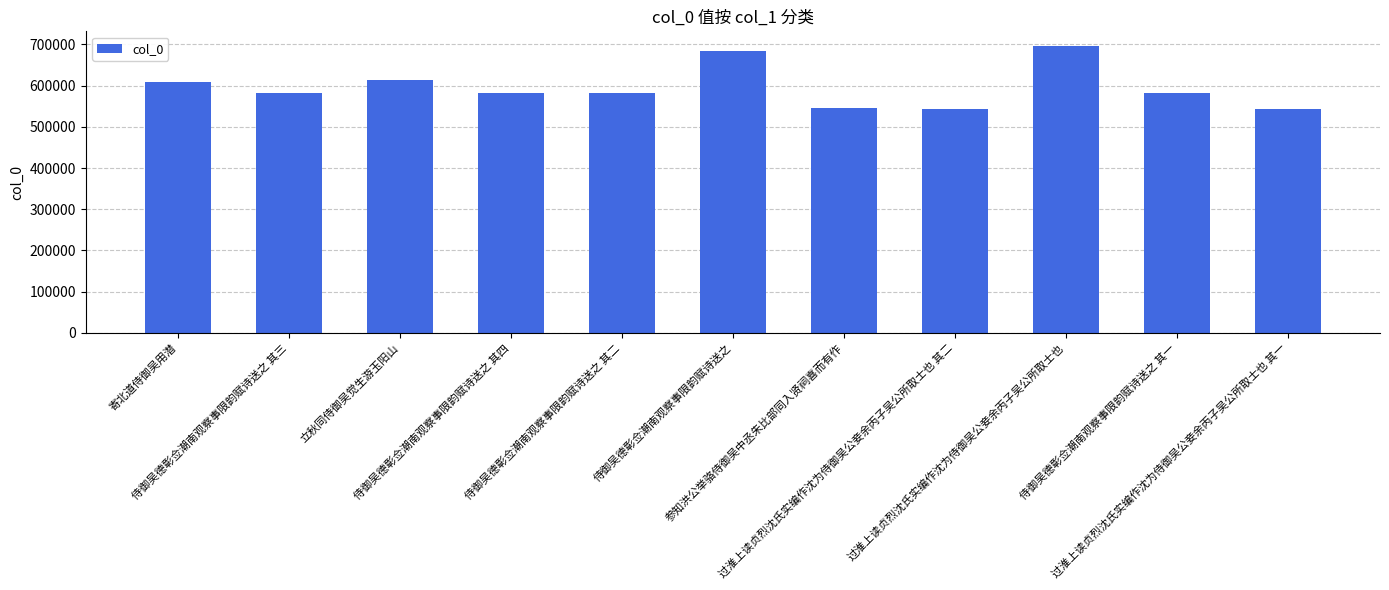

What is the ratio of the value at 侍御吴德彰佥潮南观察事限韵赋诗送之 其二 to the value at 参知洪公举骆侍御吴中丞朱比部同入贤祠喜而有作?

1.1